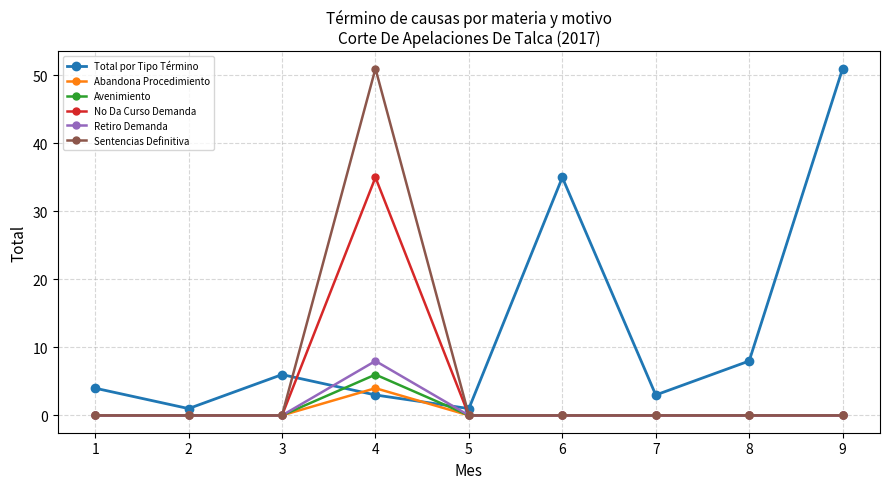

True or false: No Da Curso Demanda and Total por Tipo Término intersect in this chart.

True